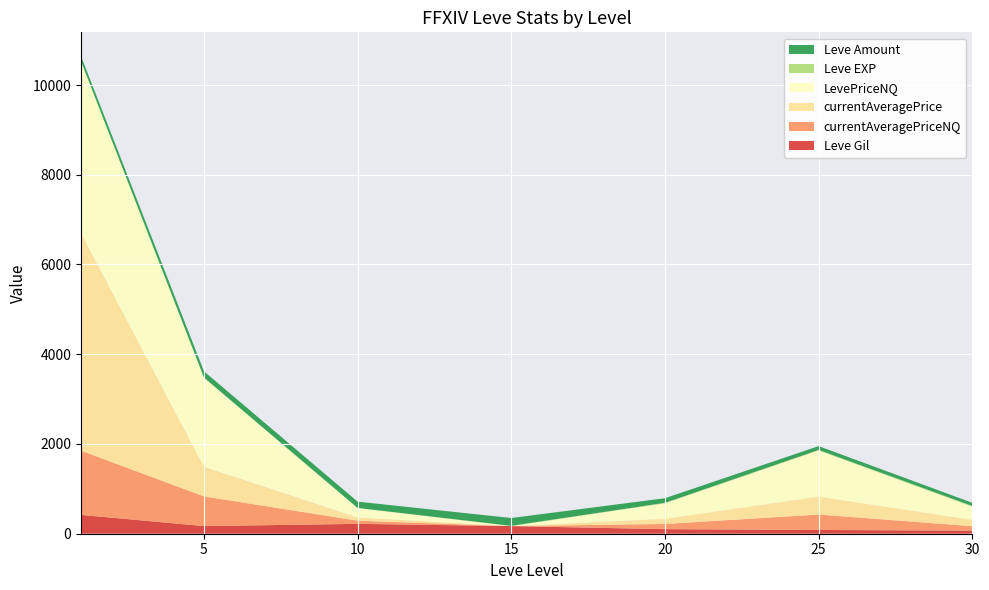

Reading right to left, list all the values displayed in this chart.

Leve Gil: 30=69.0	25=84.0	20=102.0	15=170.0	10=220.0	5=170.0	1=420.0
currentAveragePriceNQ: 30=98.1	25=343.3	20=115.2	15=0.0	10=70.0	5=661.8	1=1431.0
currentAveragePrice: 30=141.5	25=398.9	20=115.2	15=0.0	10=71.8	5=661.8	1=4847.0
LevePriceNQ: 30=294.3	25=1030.0	20=345.8	15=0.0	10=210.0	5=1985.5	1=3830.0
Leve EXP: 30=17.0	25=12.0	20=11.0	15=7.0	10=3.0	5=1.0	1=1.0
Leve Amount: 30=69.0	25=84.0	20=102.0	15=173.0	10=140.0	5=139.0	1=113.0